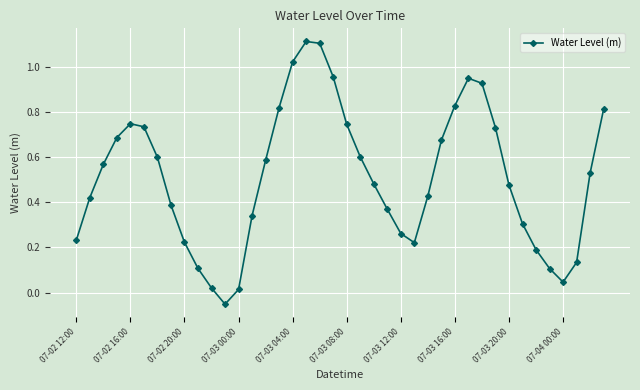

How many interior local valleys (lower than both neighbors) does the data have?

3